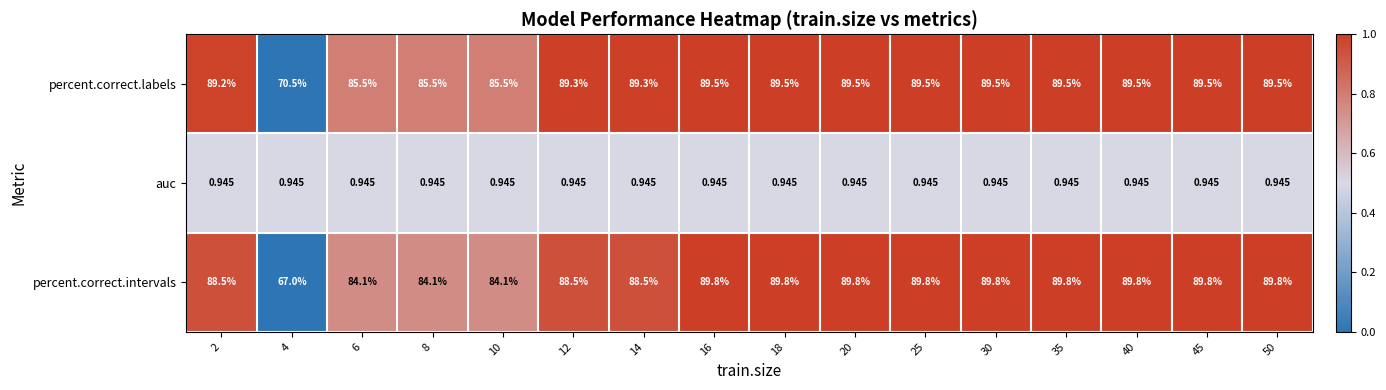

Rank the series by their maximum value, from highest to lowest.

percent.correct.intervals, percent.correct.labels, auc